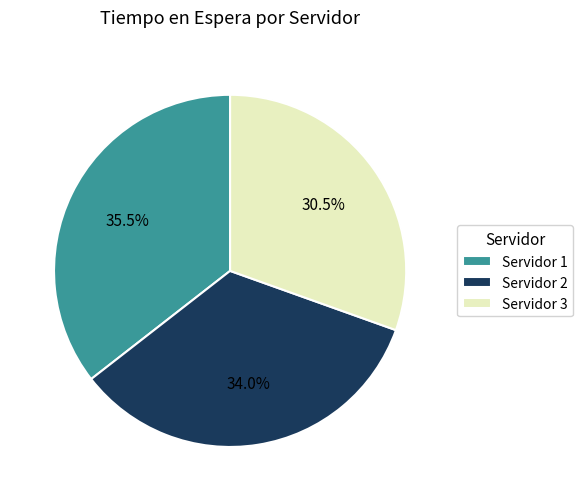

Does Servidor 3 account for over 50% of the chart?

No